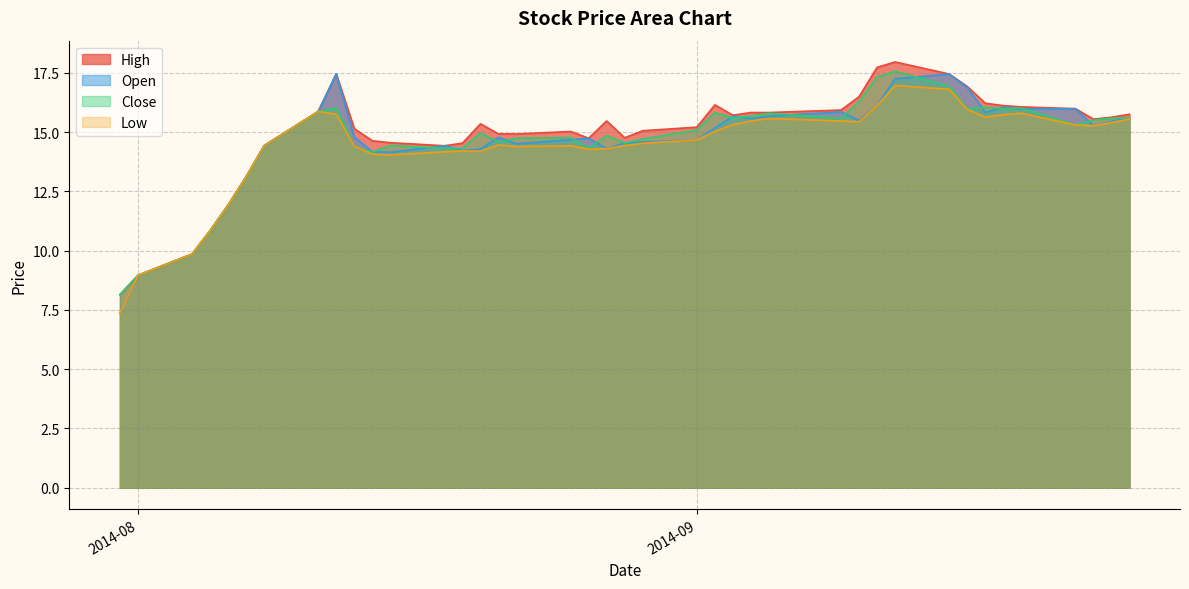

Is it true that High equals 4.8 at 2014-09?

False